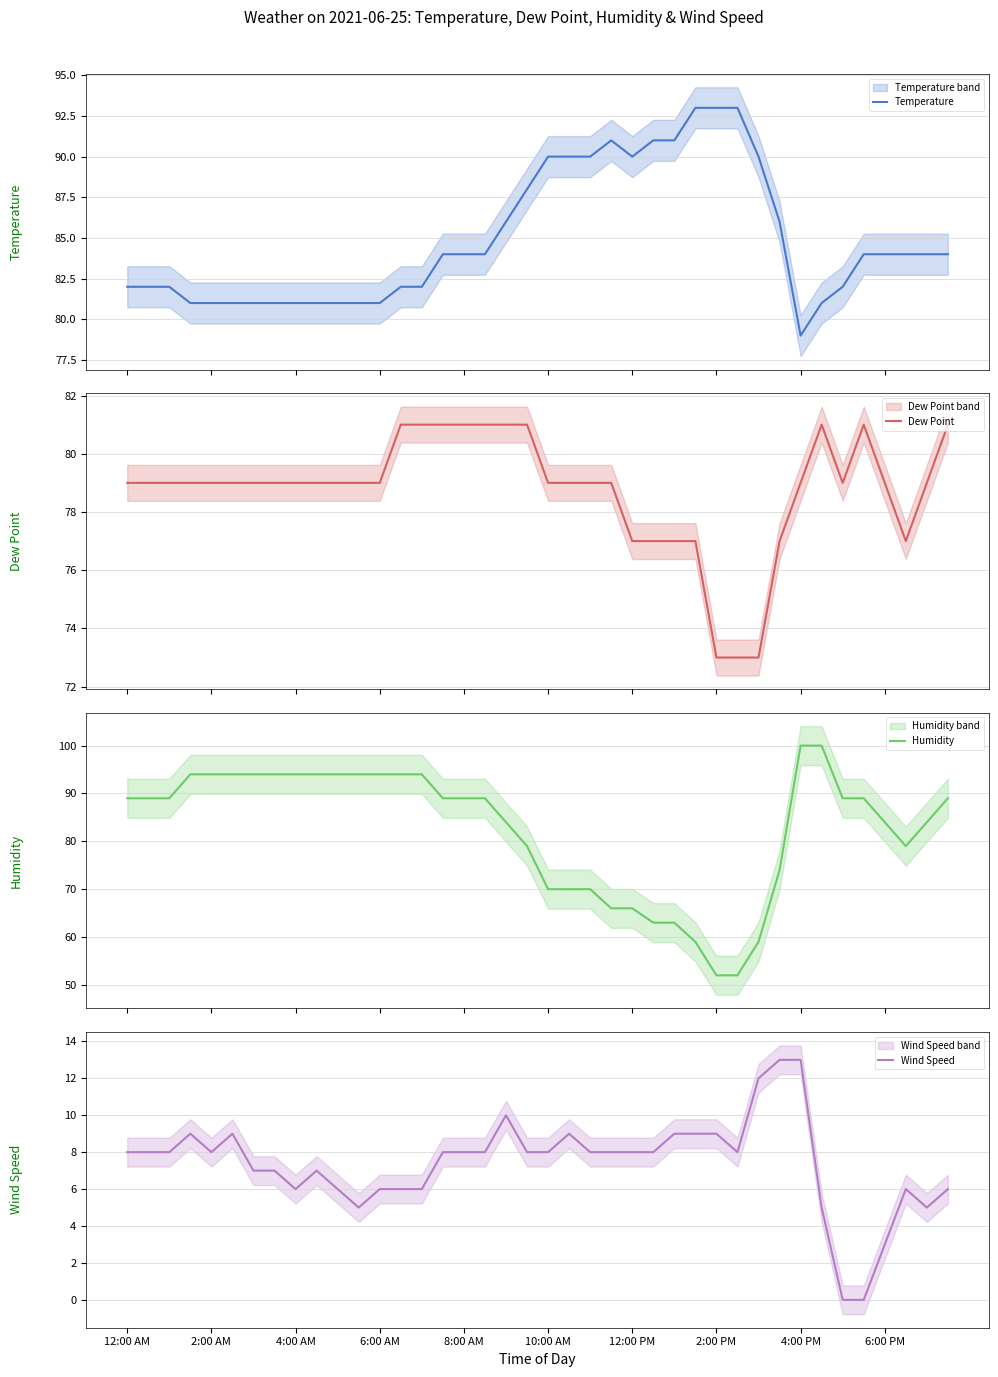

Is it true that Humidity equals 89 at 12:00 AM?

True